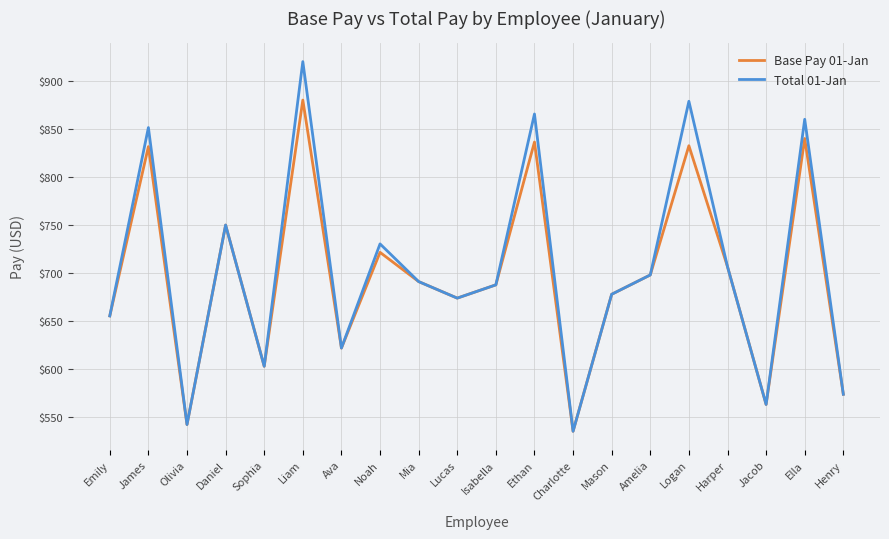

True or false: Total 01-Jan has more than 1 interior local peaks.

True